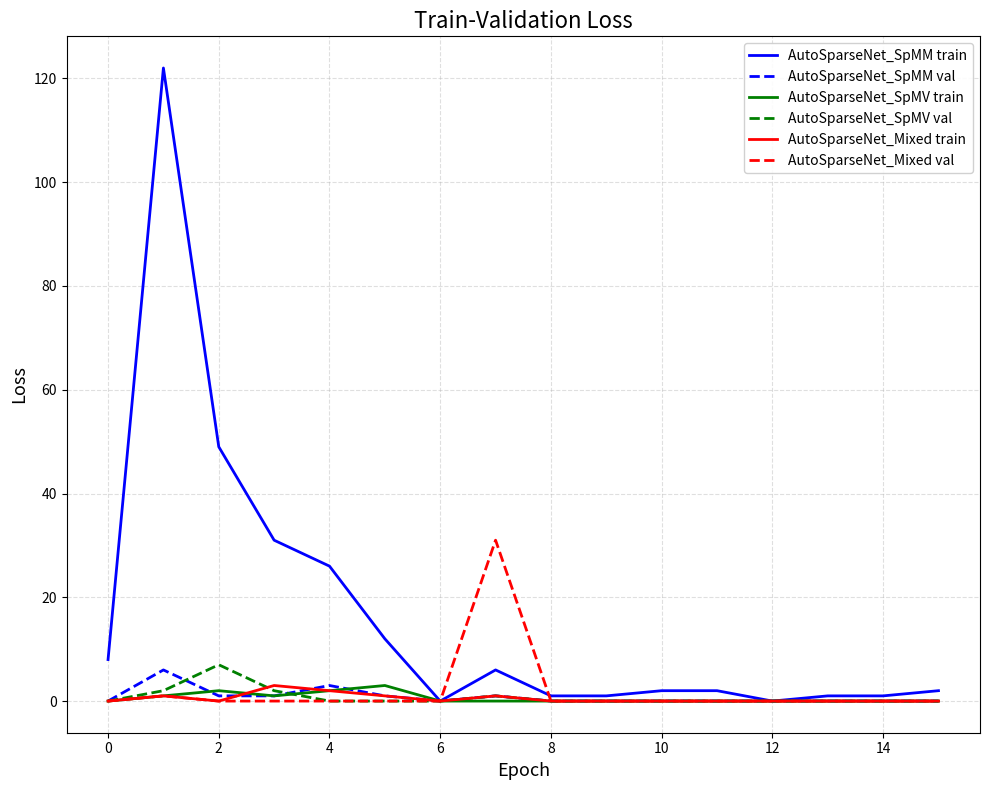

What is the maximum value for AutoSparseNet_SpMV train?

3